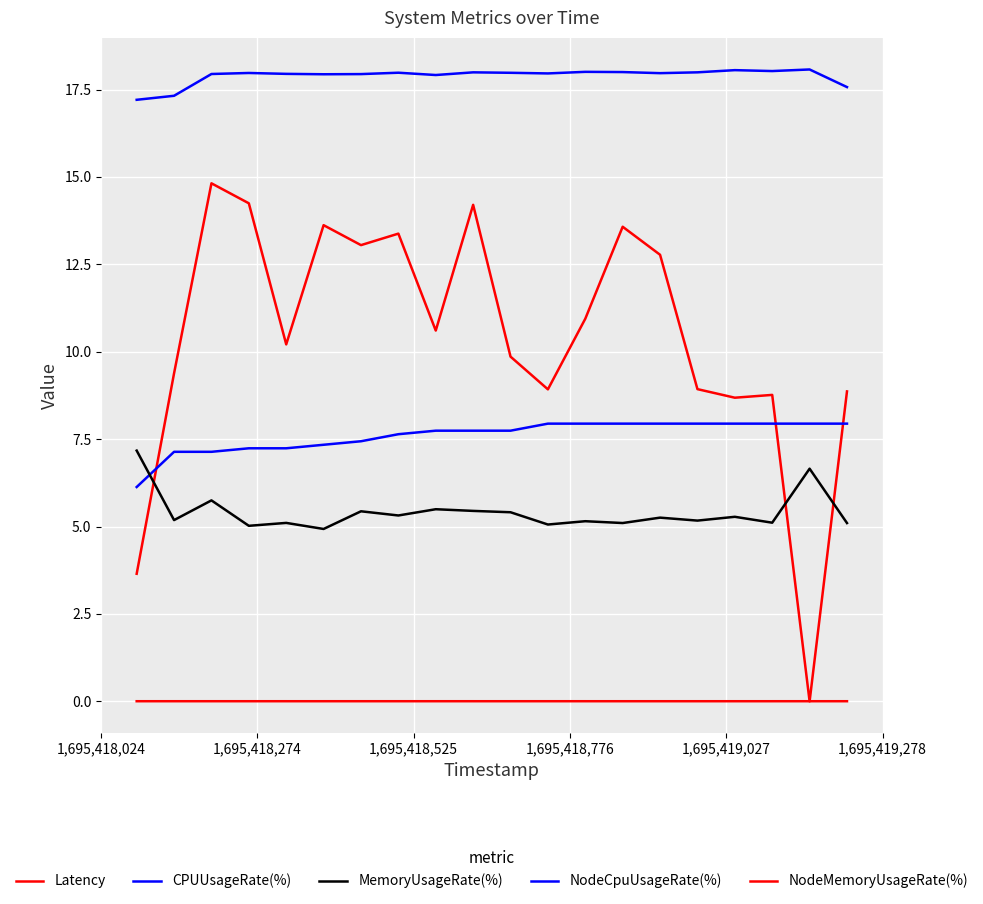

Which series ends up on top after the final intersection of CPUUsageRate(%) and Latency?

Latency